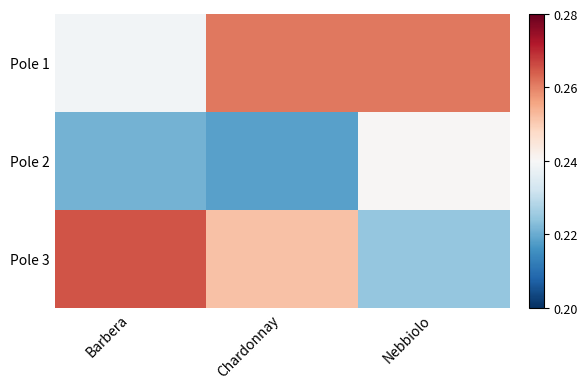

List the series in order of their peak value, lowest first.

Pole 2, Pole 1, Pole 3